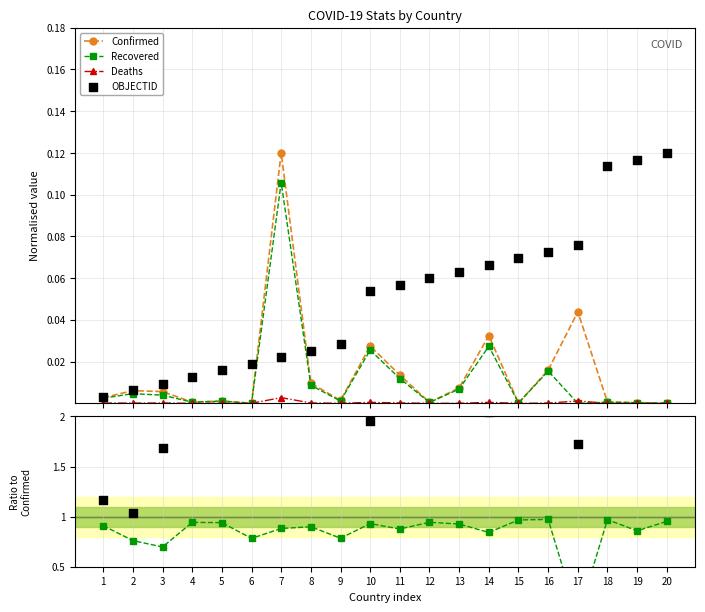

Which series contains the highest Y value?

Confirmed